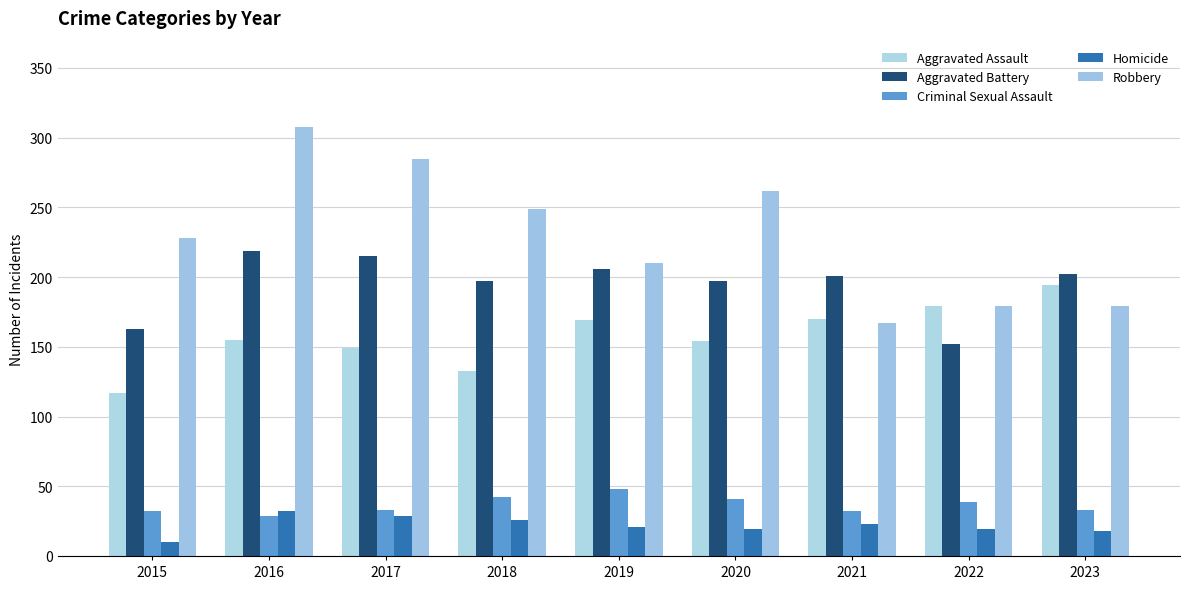

What is the total value across all series at 2018?

647